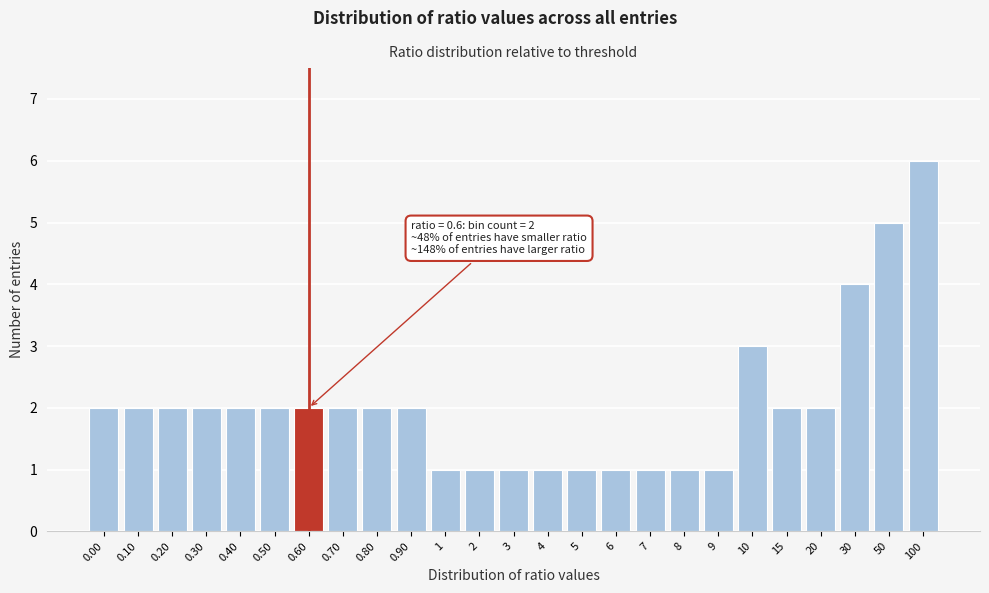

Reading left to right, transcribe all the data shown in this chart.

0.00=2	0.10=2	0.20=2	0.30=2	0.40=2	0.50=2	0.60=2	0.70=2	0.80=2	0.90=2	1=1	2=1	3=1	4=1	5=1	6=1	7=1	8=1	9=1	10=3	15=2	20=2	30=4	50=5	100=6